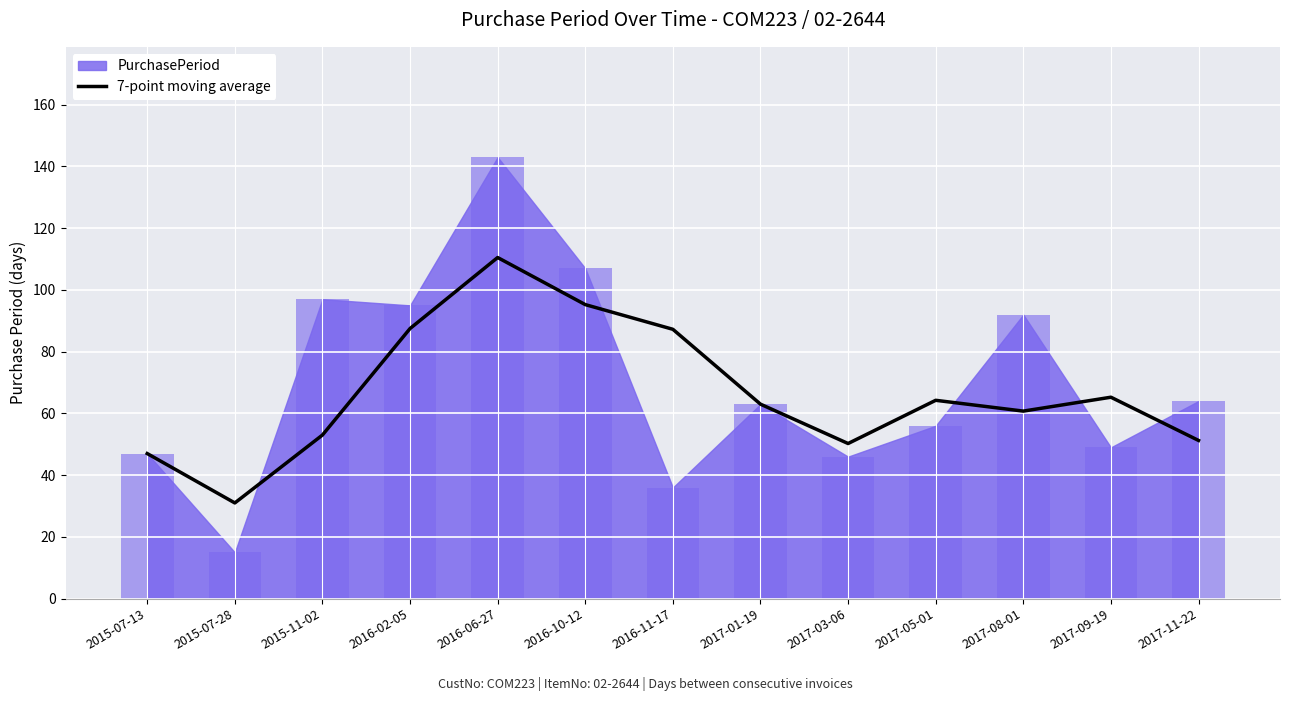

What is the label of the 1st bar from the left?

2015-07-13